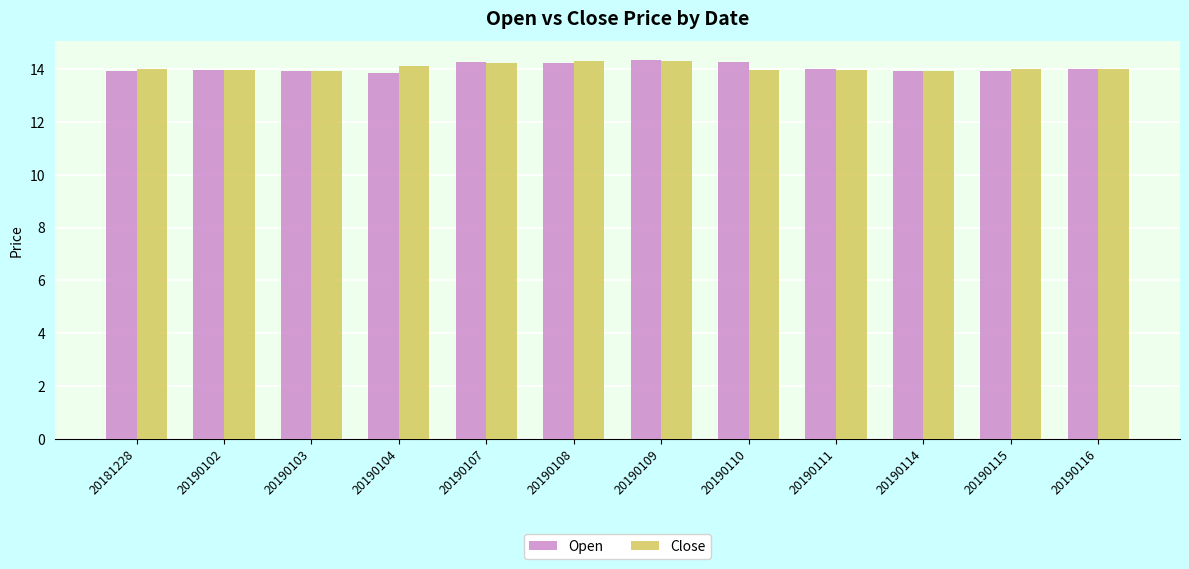

Count the number of categories in the chart.

12